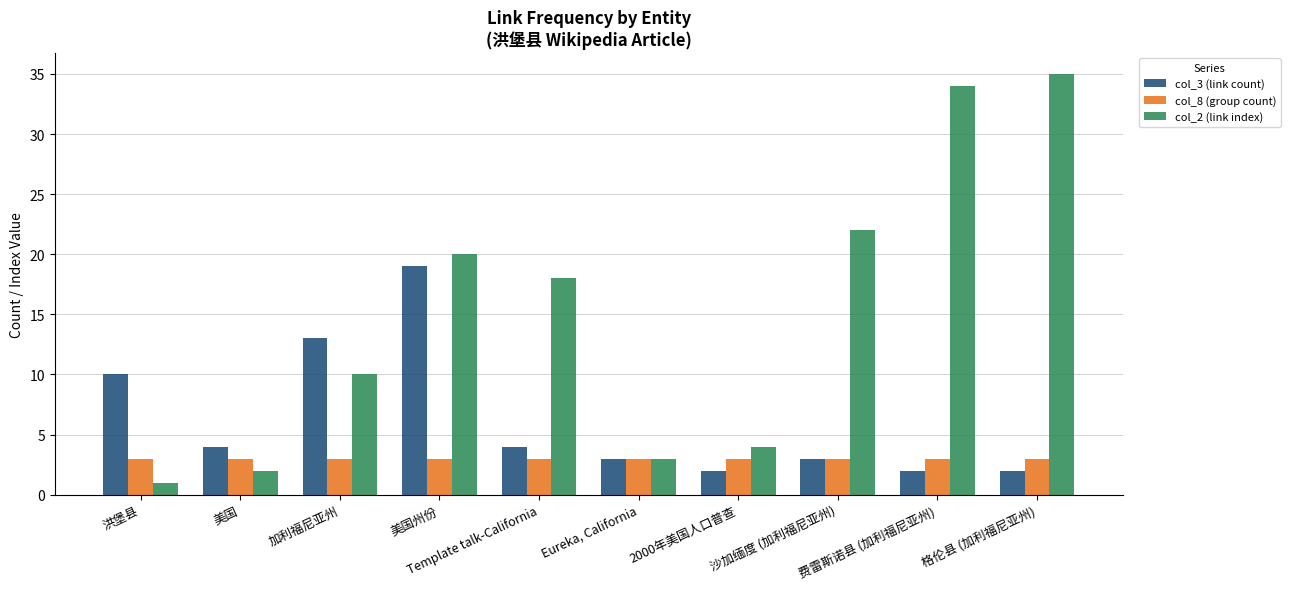

What is the difference between the col_3 (link count) values at 洪堡县 and 2000年美国人口普查?

8